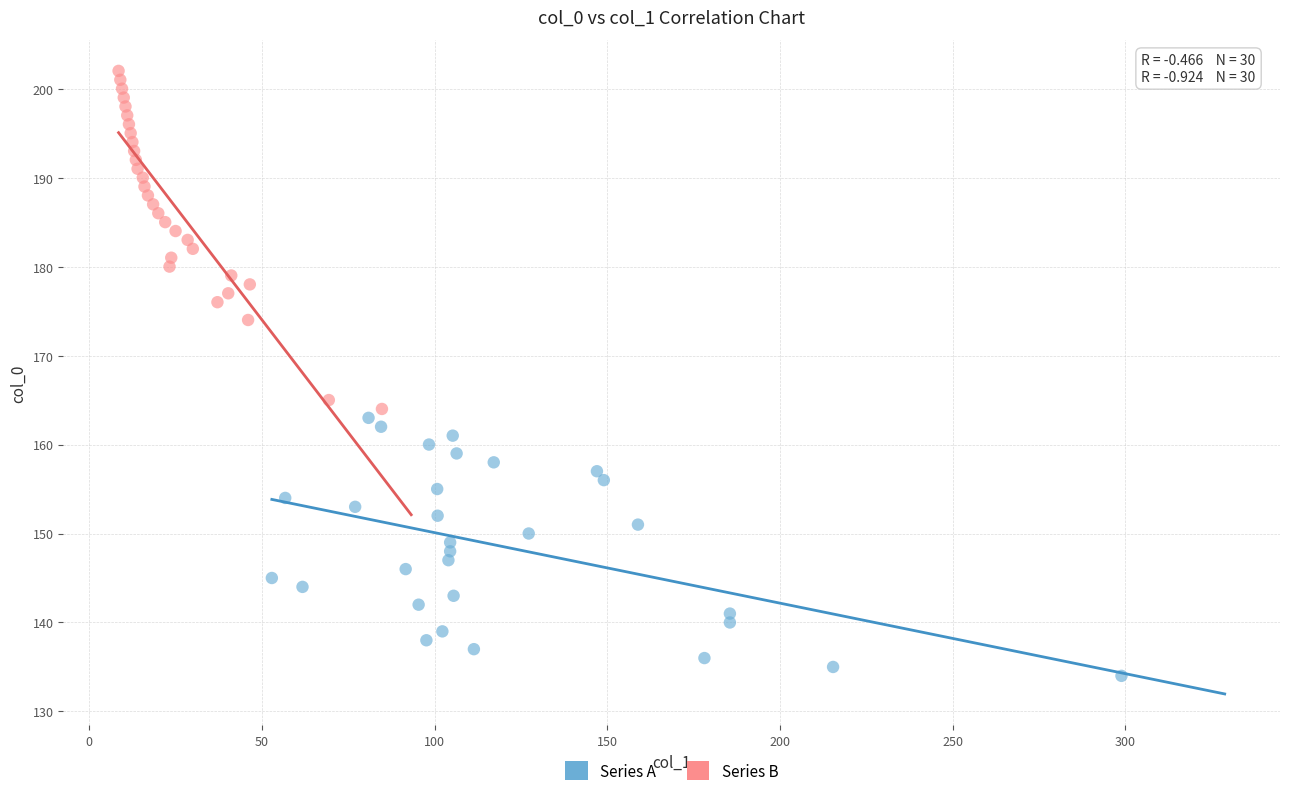

Which series reaches the minimum Y coordinate?

Series A